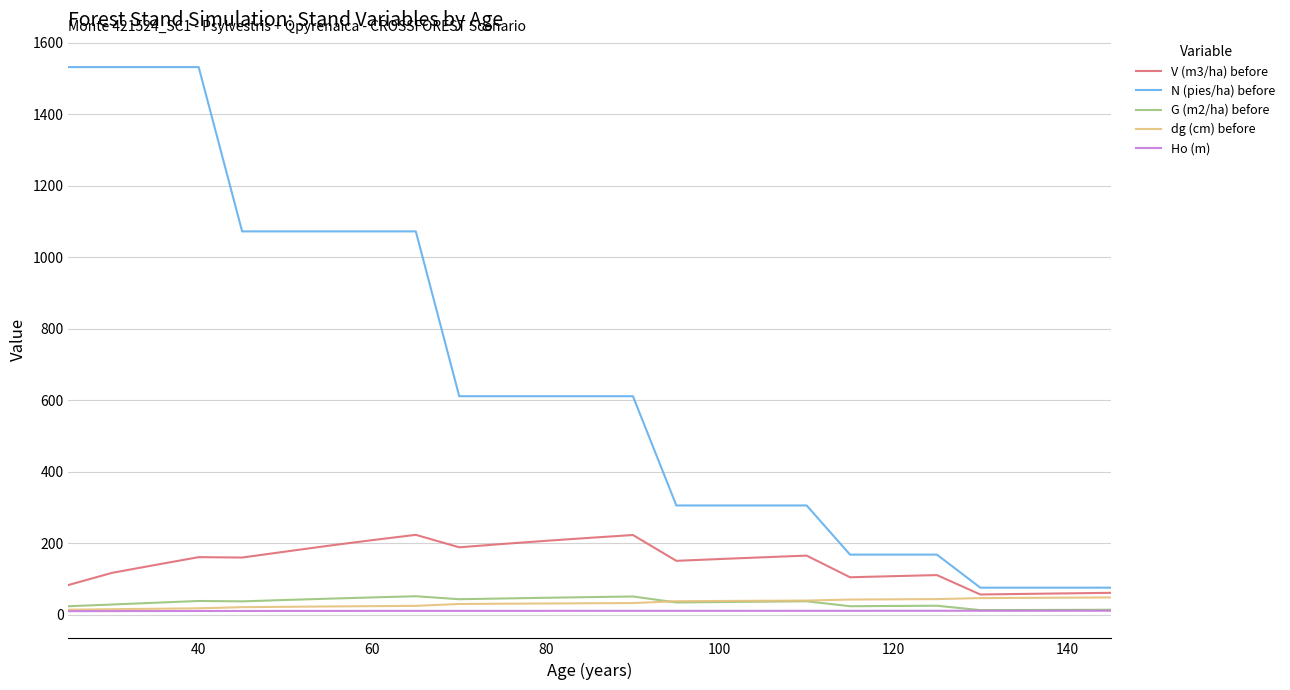

Which series has the widest spread of values?

N (pies/ha) before